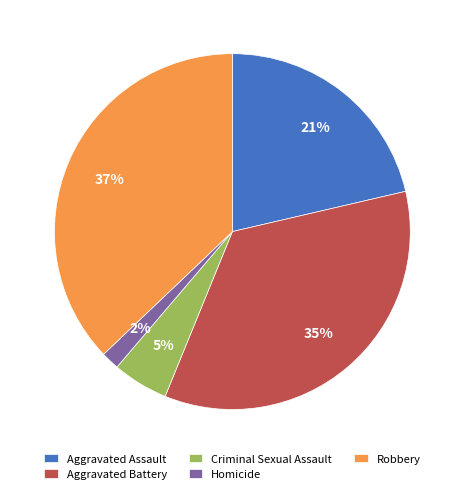

Is the sum of Robbery and Aggravated Battery greater than half?

Yes